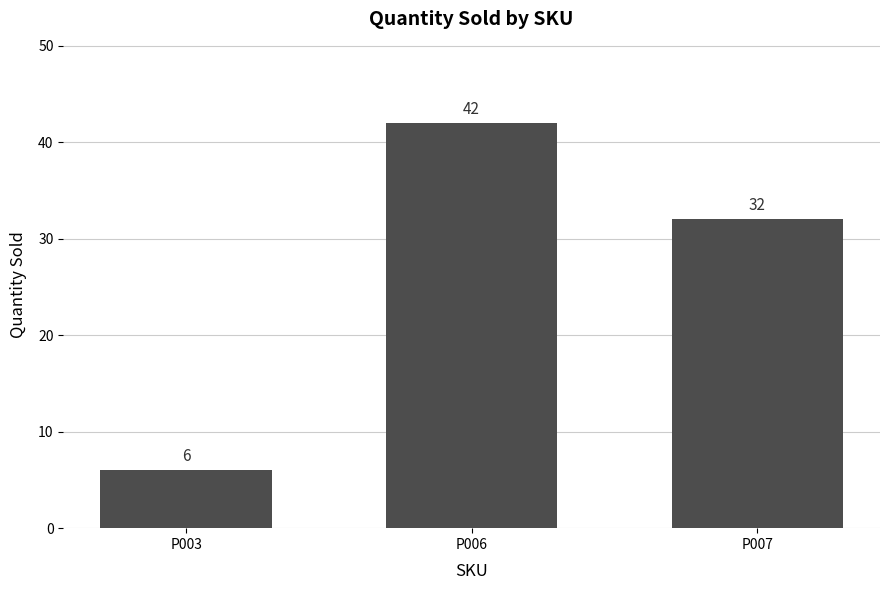

What is the average value?

27